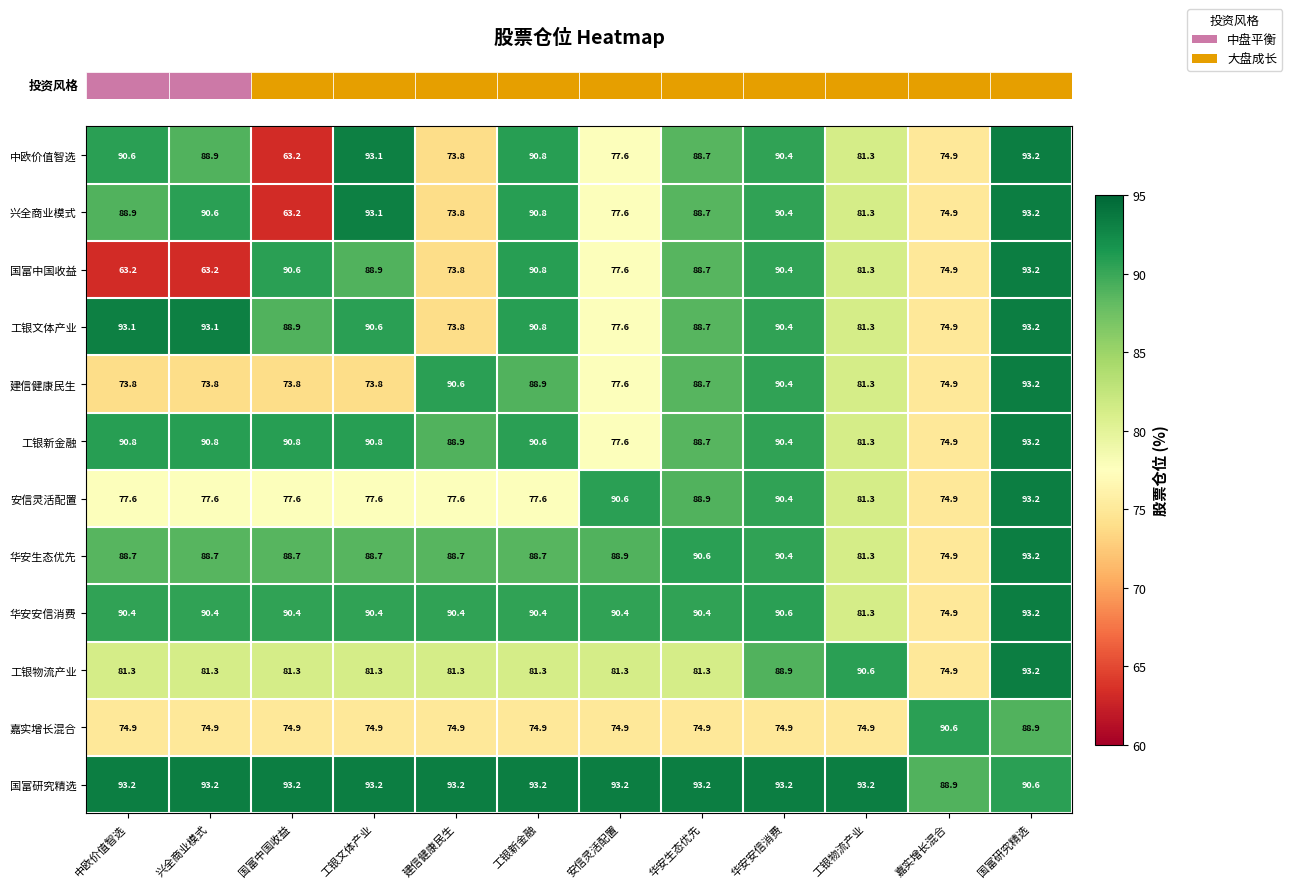

What is the minimum value shown in the chart?

63.2